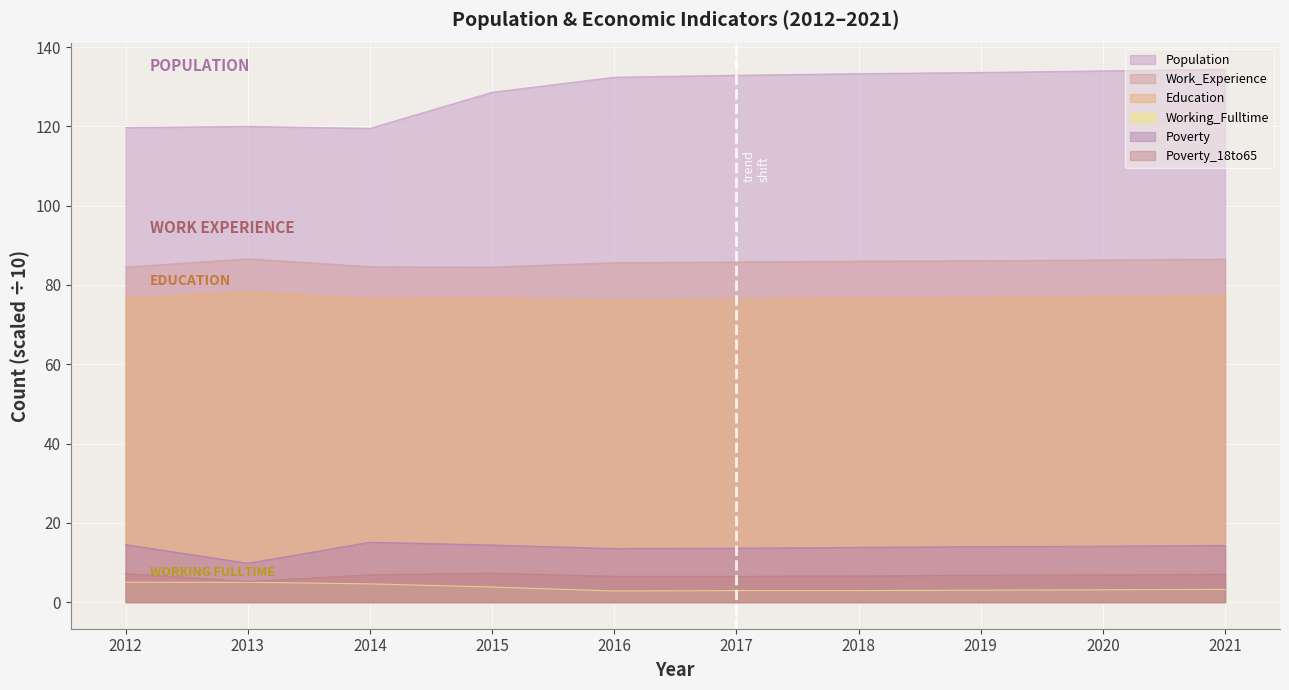

How many series are shown in this chart?

6